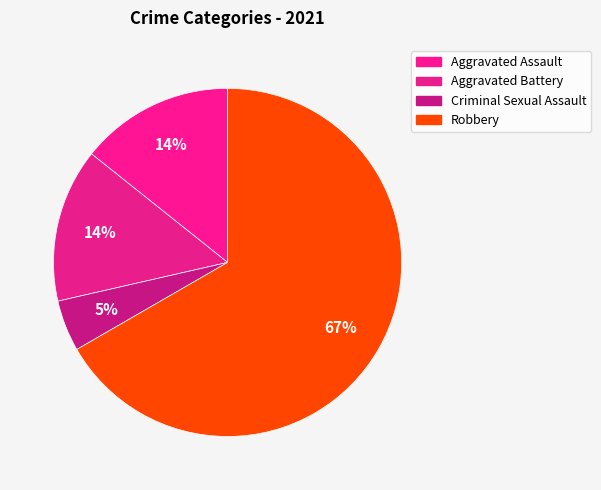

Does Robbery account for over 50% of the chart?

Yes